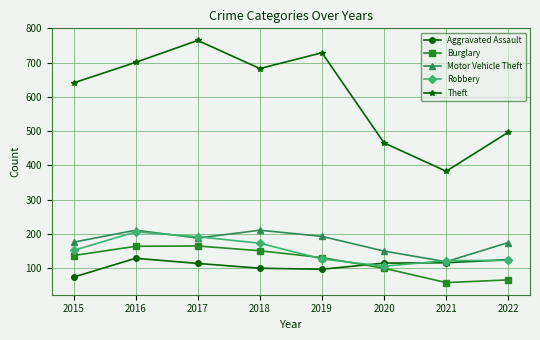

Where is Theft nearest to the value 574?

2015